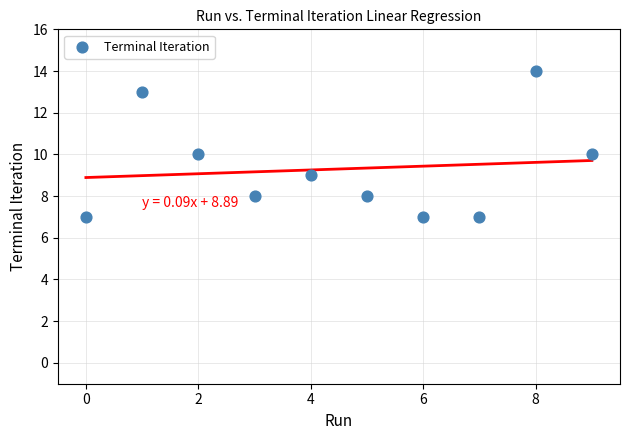

What is the average Y value?

9